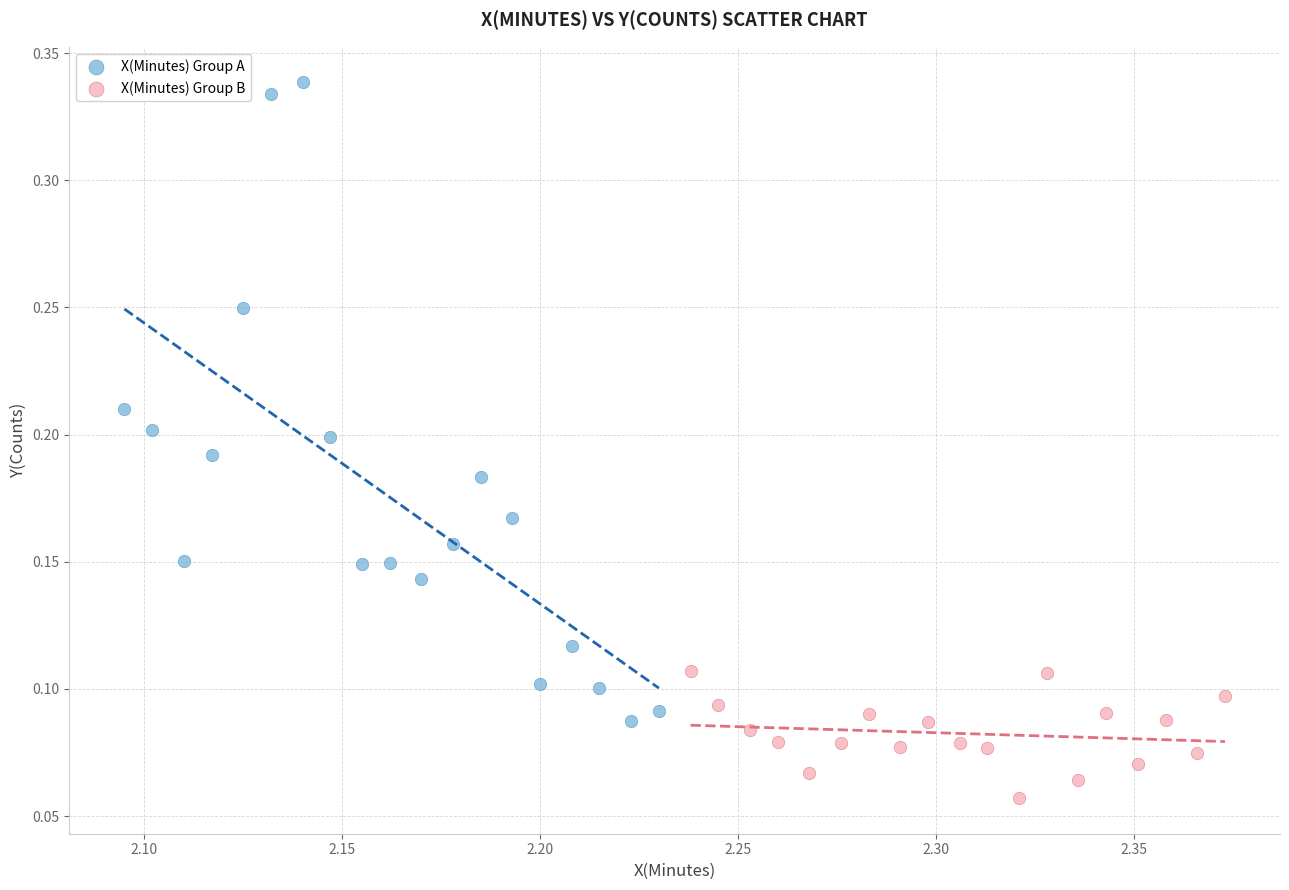

Which series has the largest Y range (max minus min)?

X(Minutes) Group A